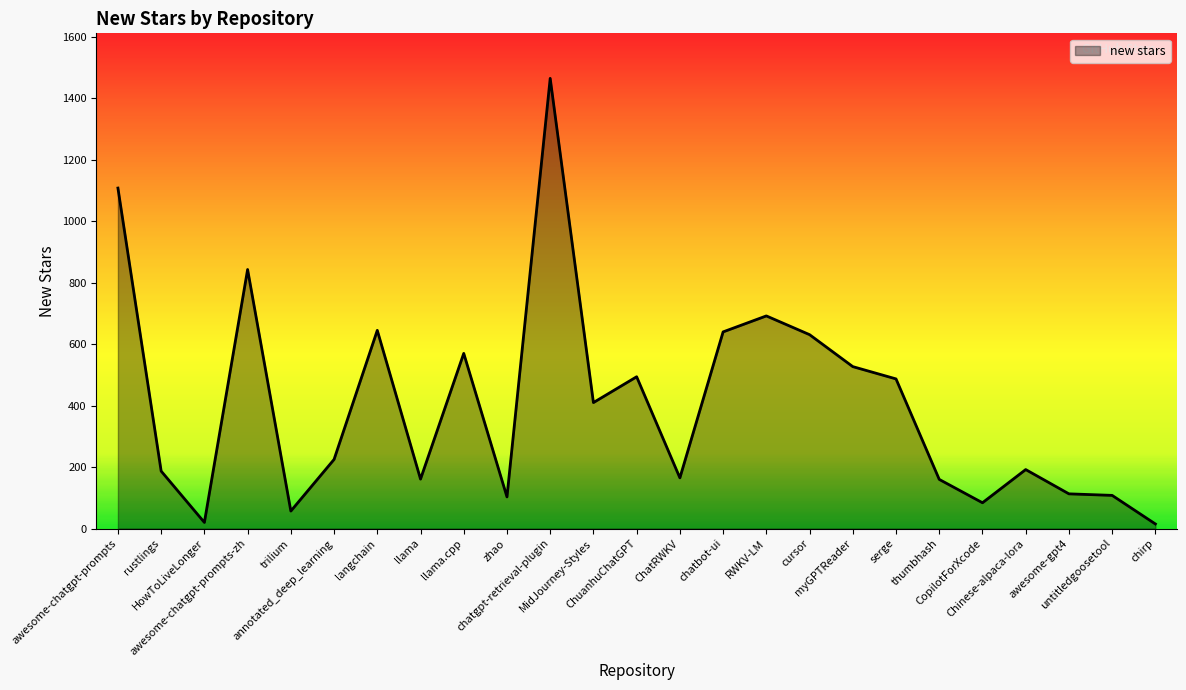

What is the difference between the maximum and minimum values?

1450